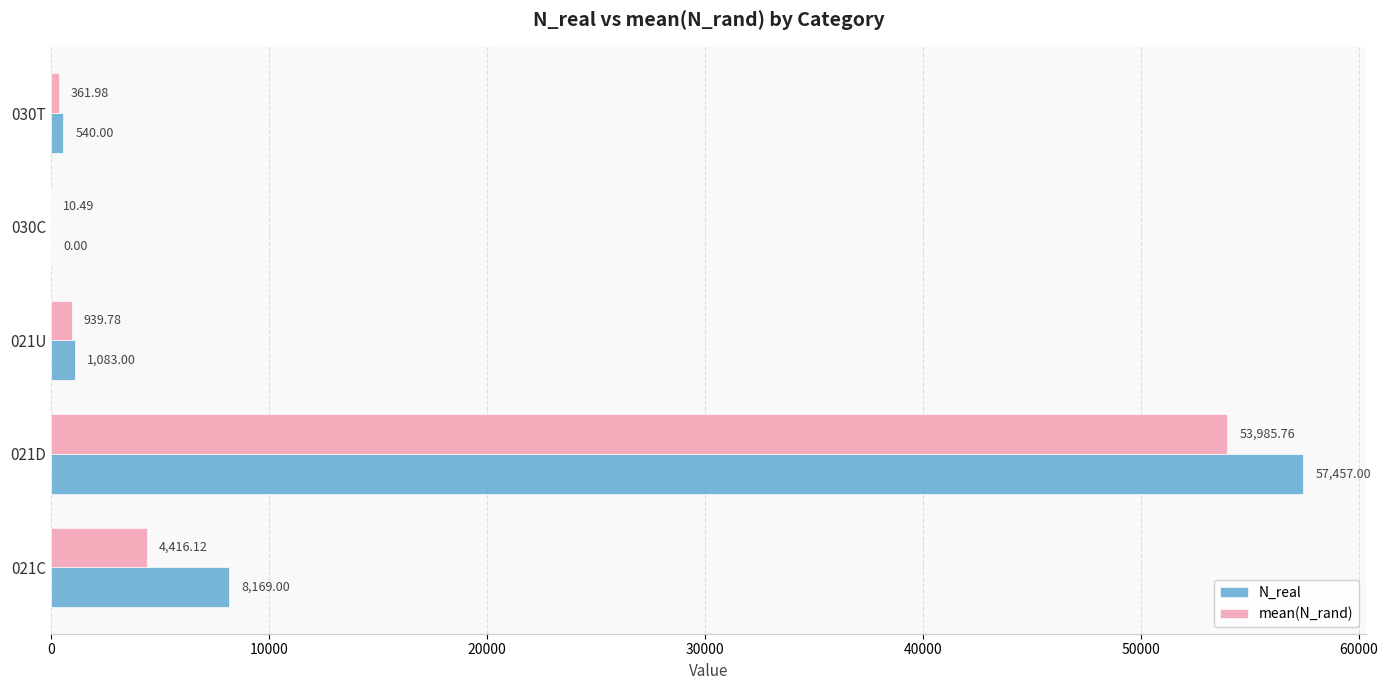

What is the sum of all N_real values?

67249.0